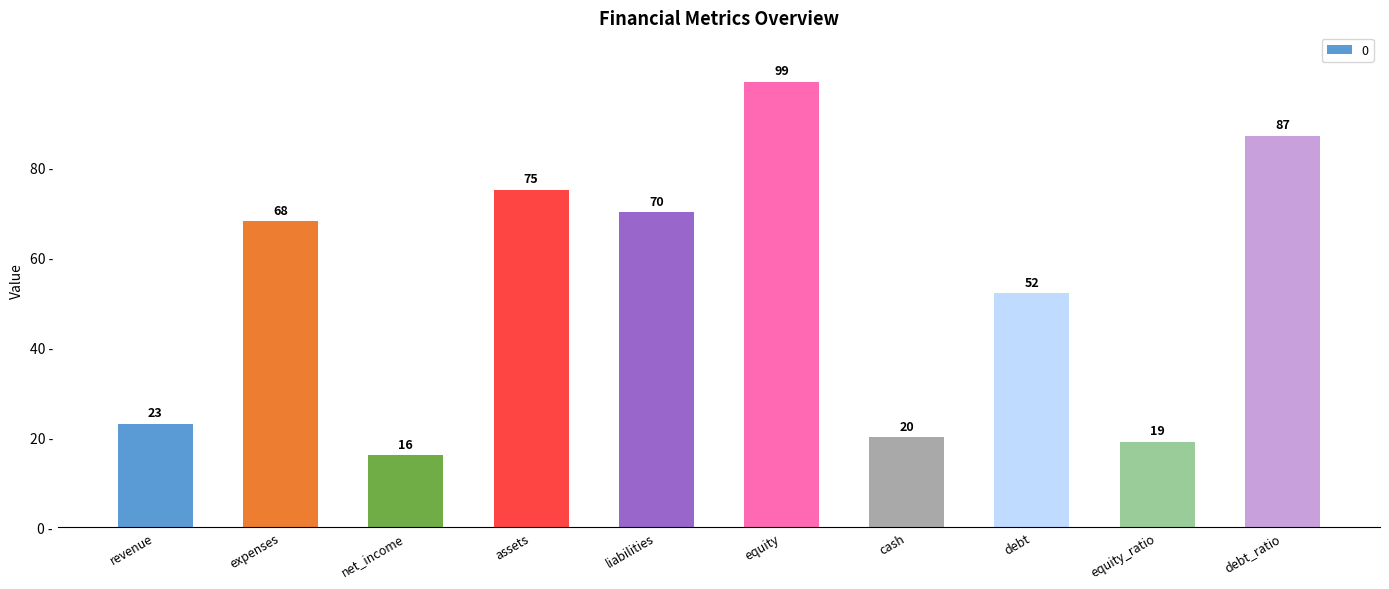

What is the greatest value displayed?

99